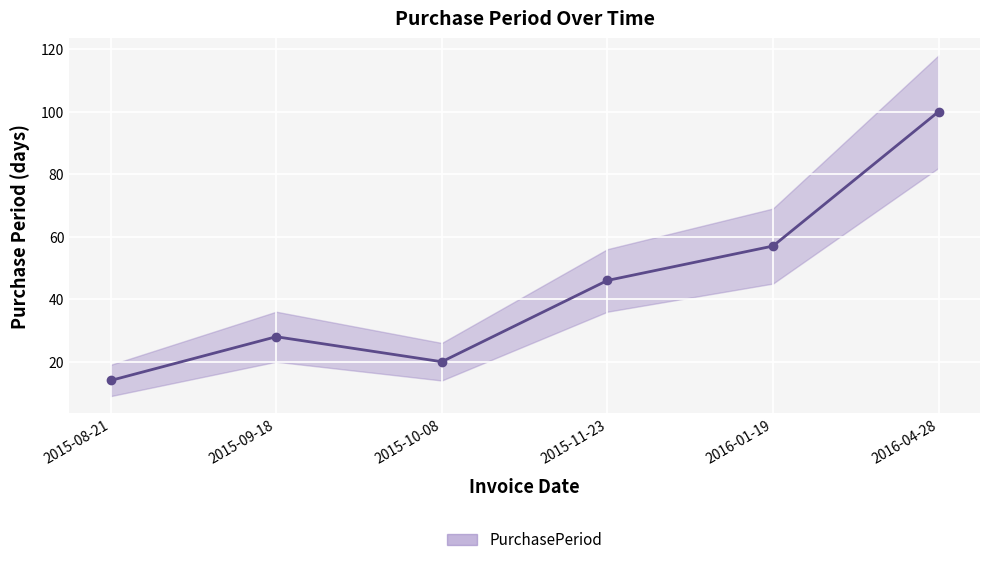

What is the ratio of the value at 2016-04-28 to the value at 2015-08-21?

7.1